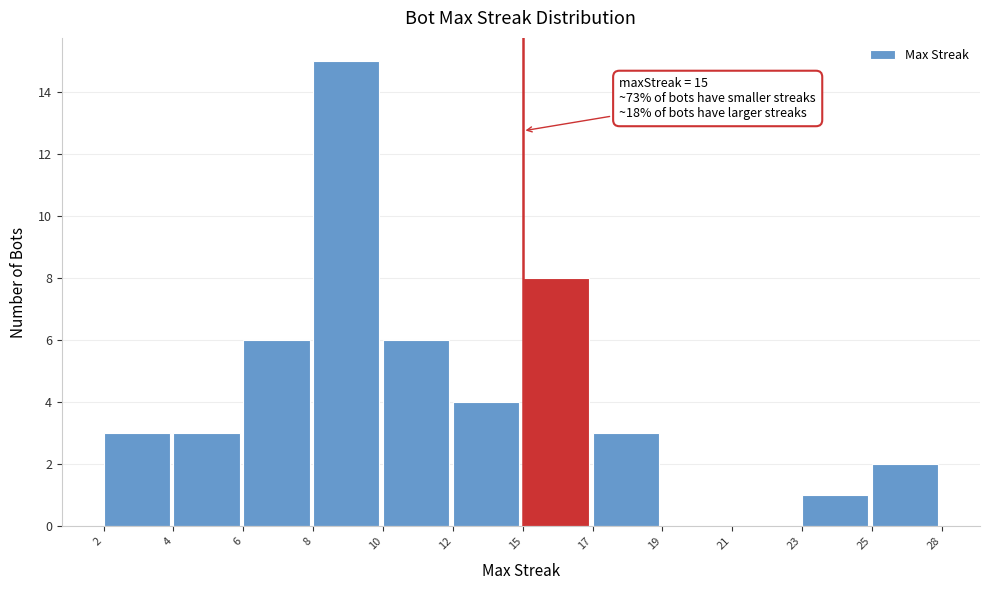

Reading left to right, transcribe all the data shown in this chart.

2=3	4=3	6=6	8=15	10=6	12=4	15=8	17=3	19=0	21=0	23=1	25=2